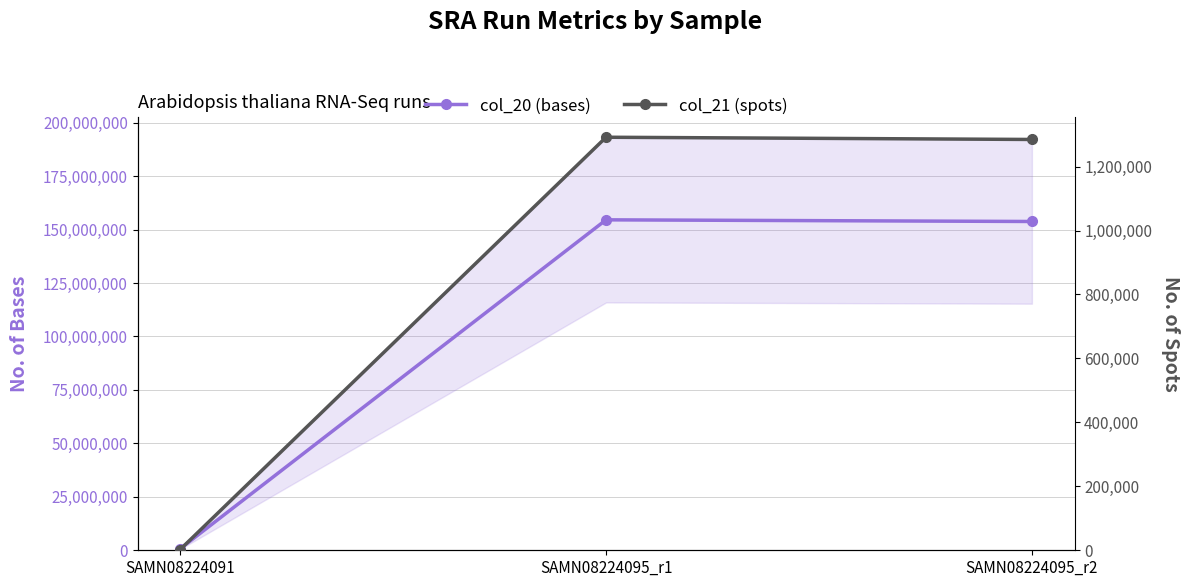

What is the value of the col_20 (bases) point at the 3rd from the left?

153761192